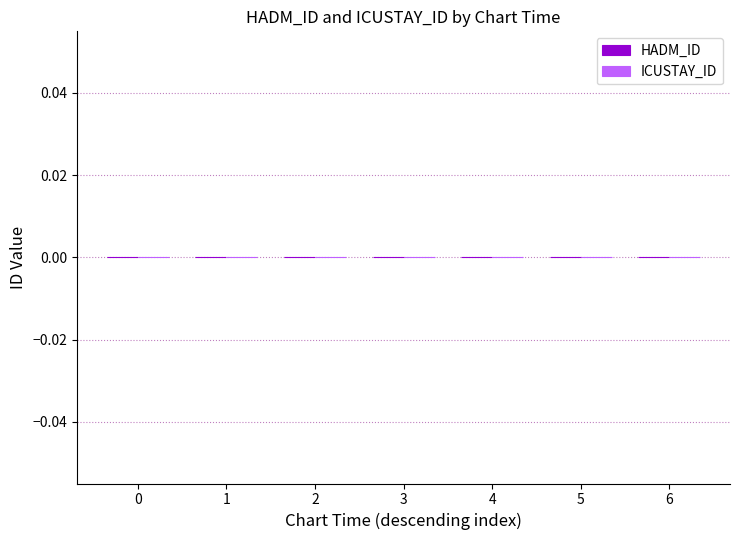

True or false: HADM_ID has a value of 76554 at 2151-01-18 07:18.

False